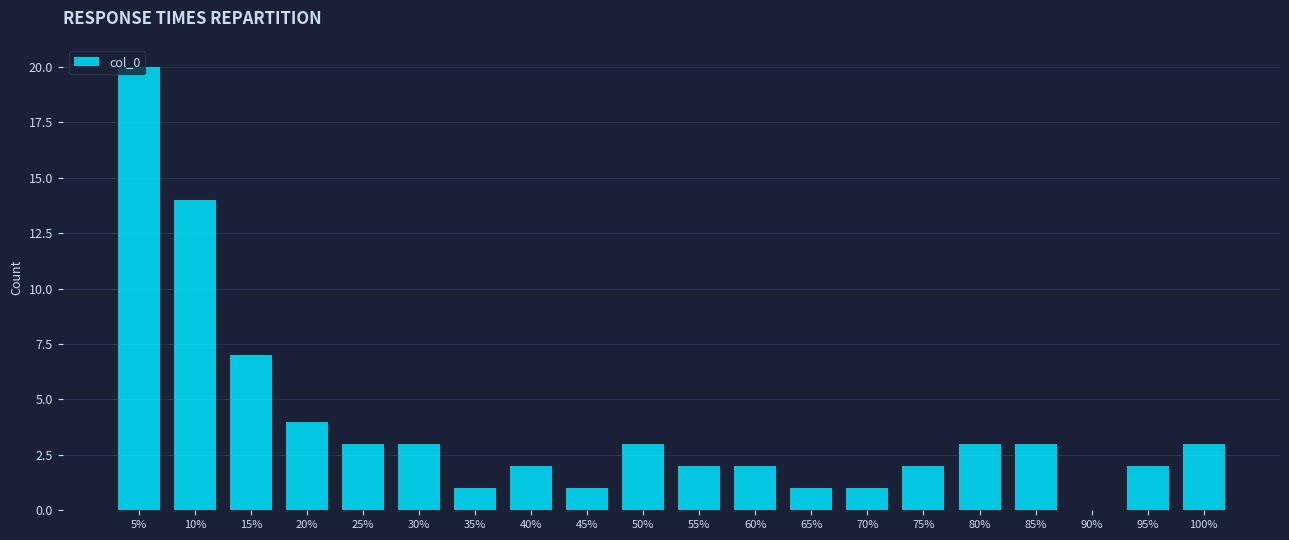

What is the sum of the values at 15% and 50%?

10